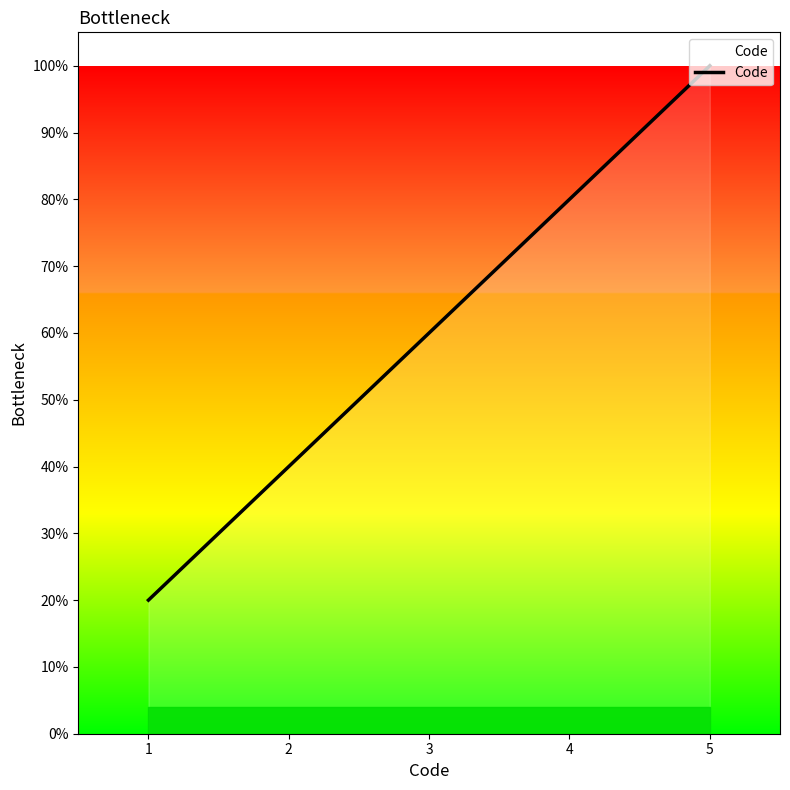

Reading left to right, transcribe all the data shown in this chart.

1=20	2=40	3=60	4=80	5=100